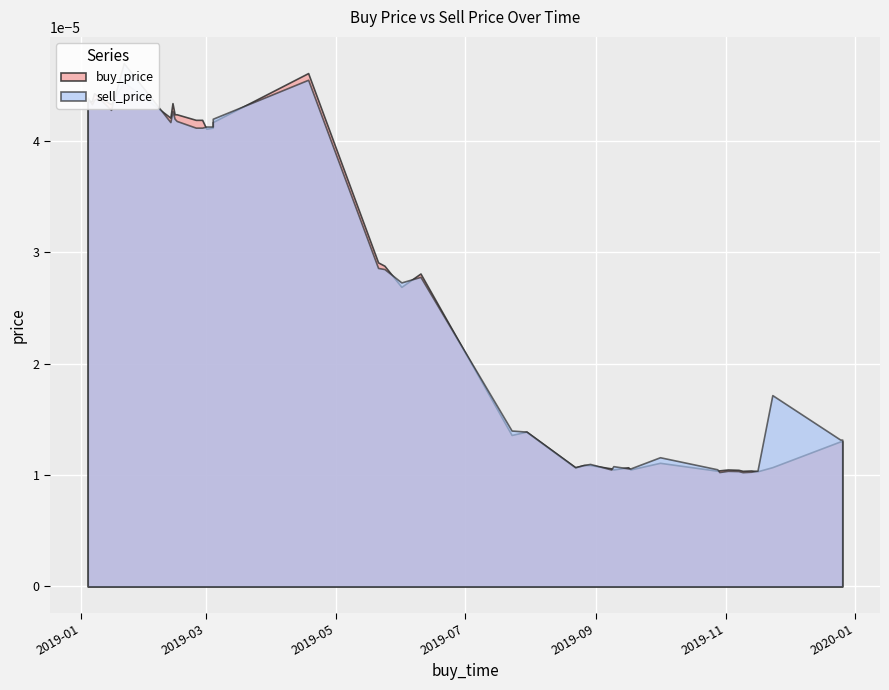

Is the value of sell_price at 2019-06-10 greater than the value of buy_price at 2019-04-18?

No